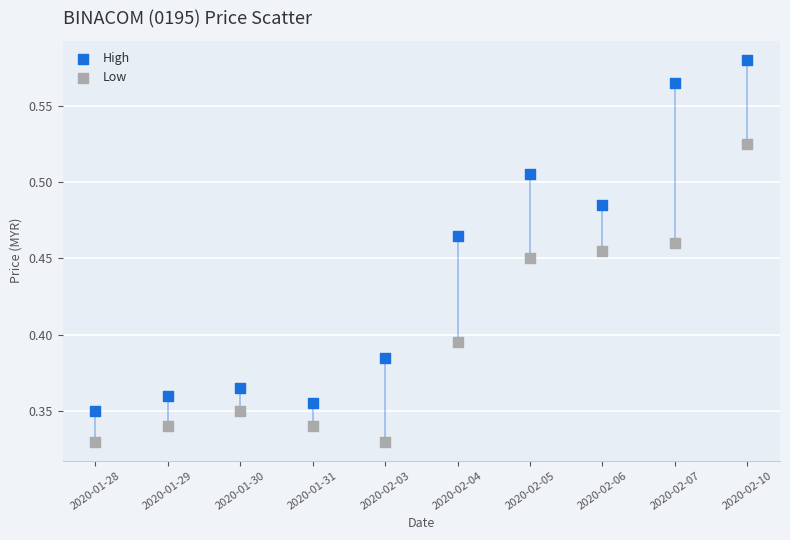

Which series contains the highest Y value?

High